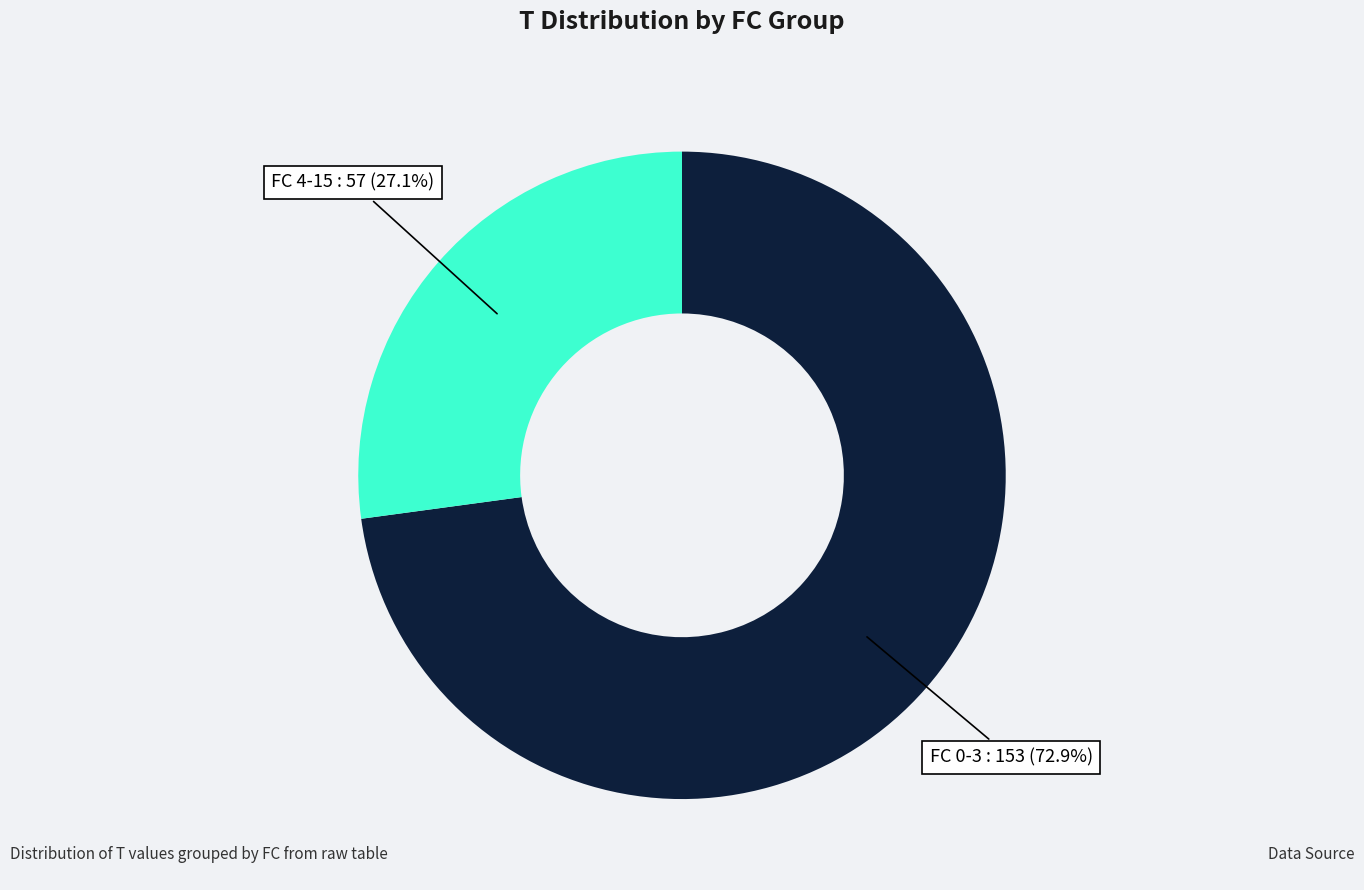

What portion of the pie excludes FC 4-15?

72.9%